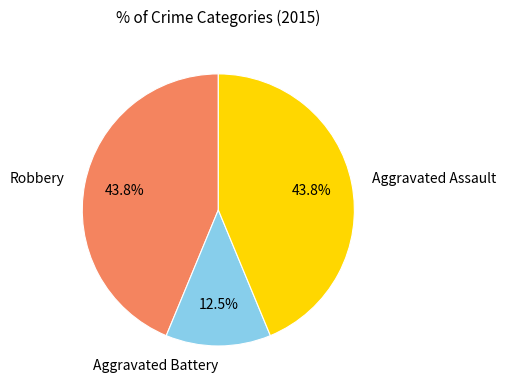

Is there any slice that represents more than half of the pie?

No